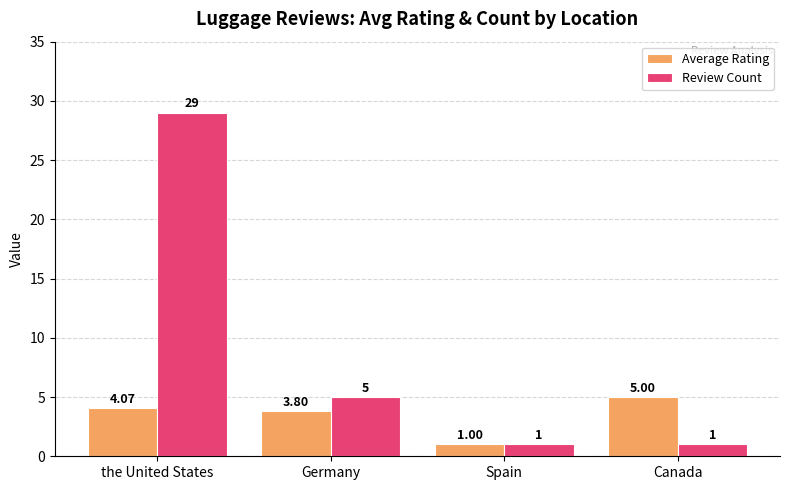

Which series changed the most between the United States and Spain?

Review Count